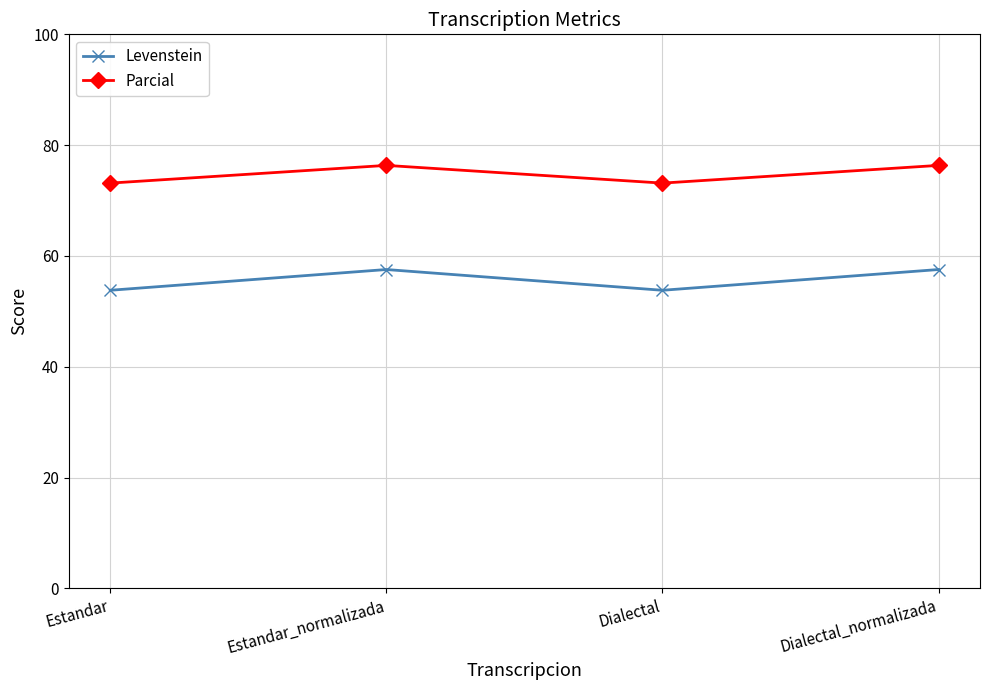

Is it true that Parcial equals 130.0 at Estandar?

False